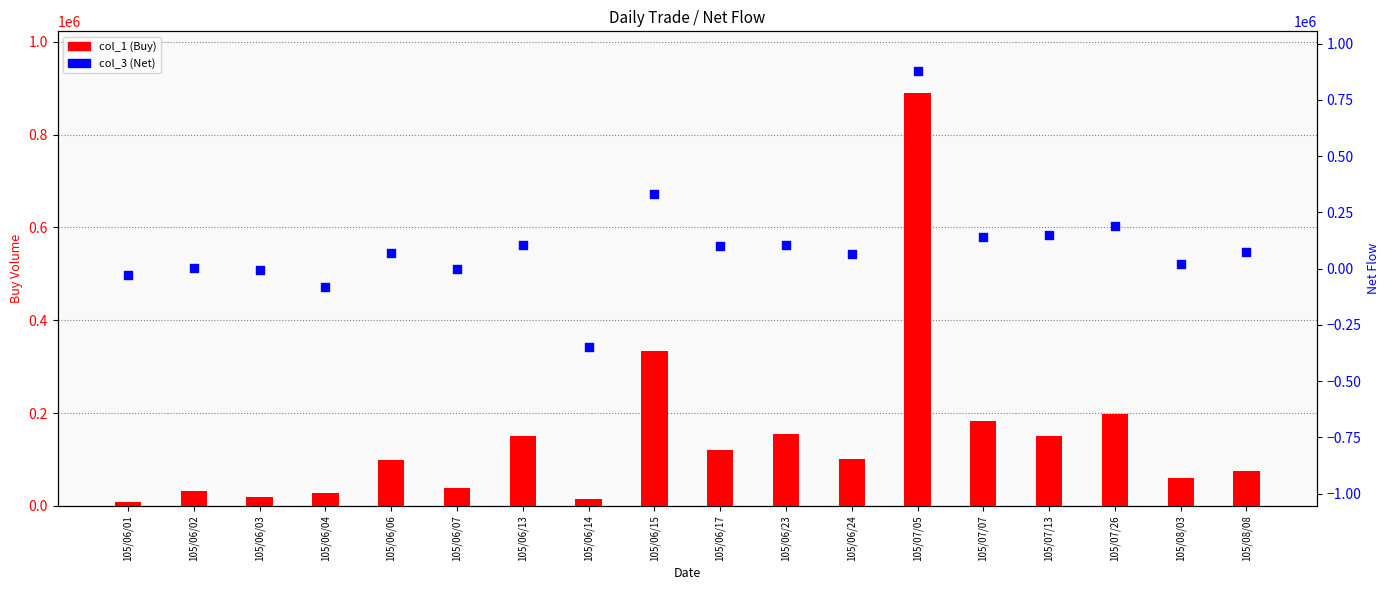

Is the value of col_1 (Buy) at 105/06/14 greater than the value of col_3 (Net) at 105/06/23?

No